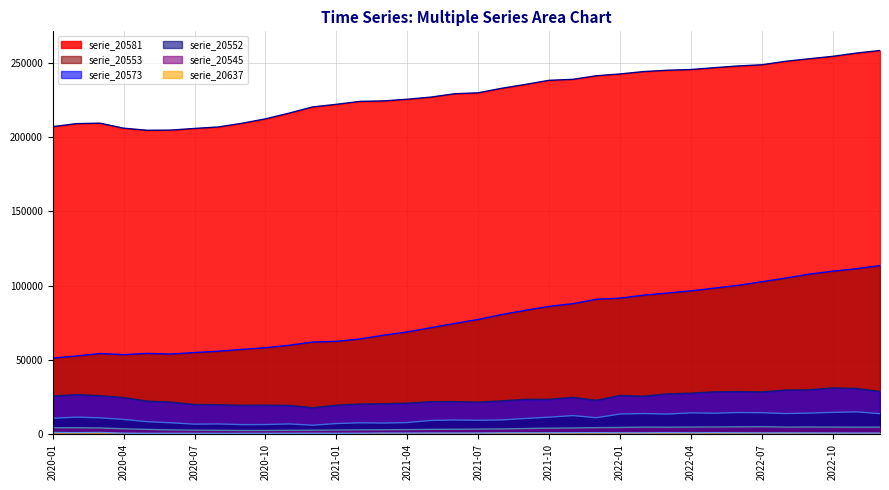

What is the value of the serie_20545_line point at the 29th from the left?

4809